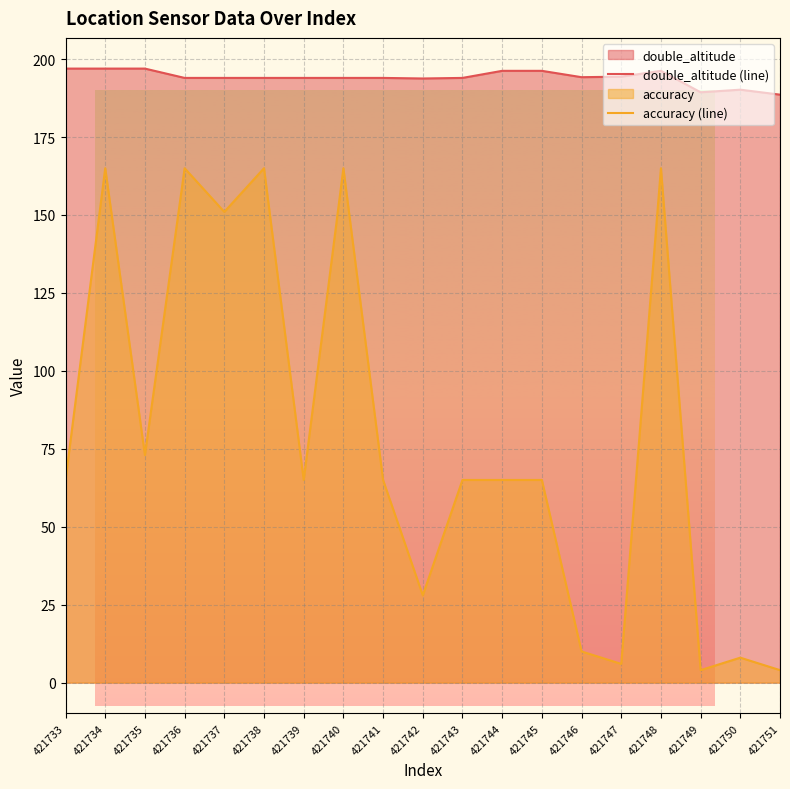

Where is accuracy (line) nearest to the value 84?

421735